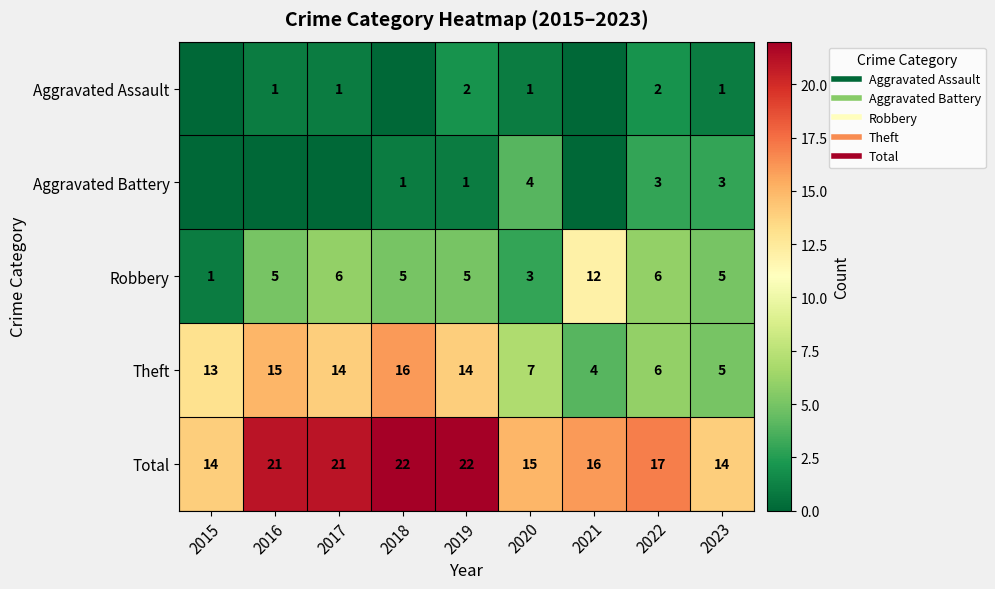

What is the difference between the highest and lowest values at 2015?

14